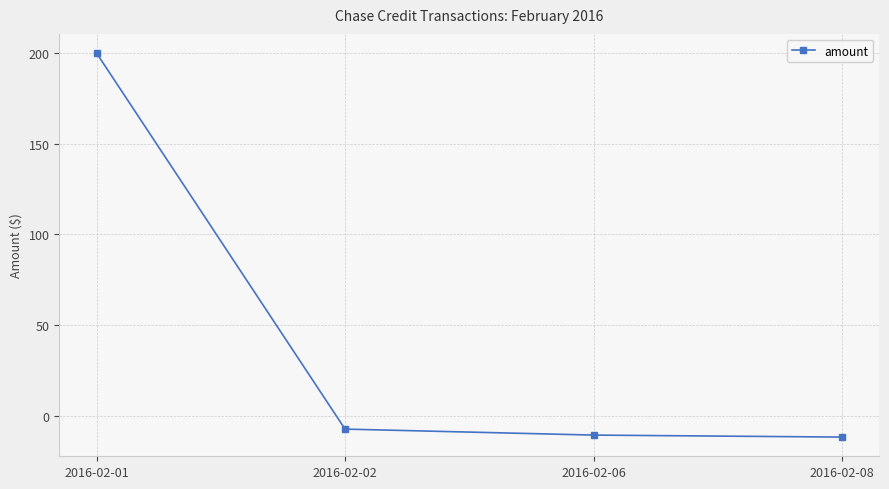

Is it true that the value at 2016-02-06 is -18.4?

False